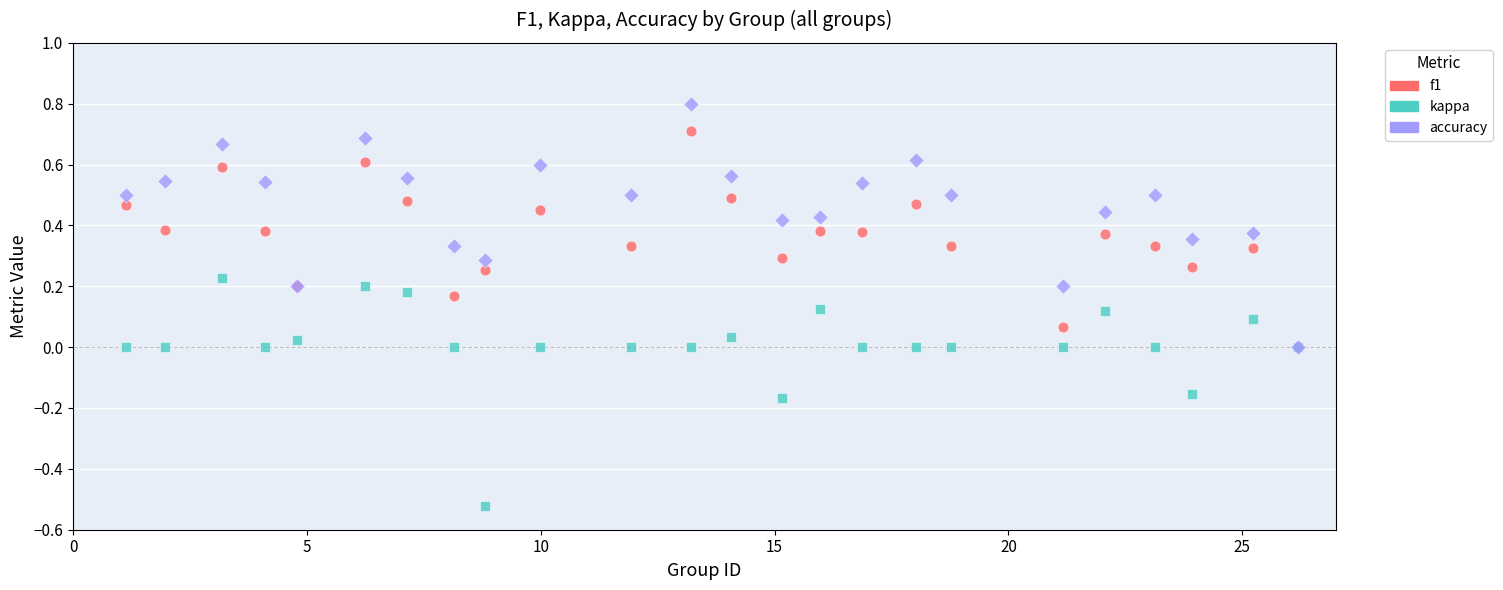

Which series reaches the minimum Y coordinate?

kappa